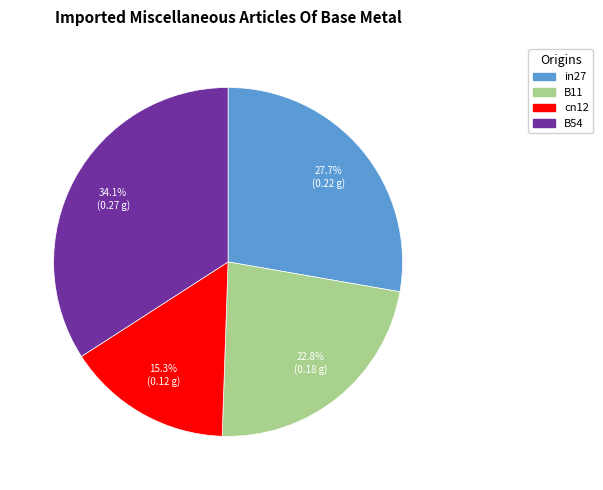

Is there any slice that represents more than half of the pie?

No